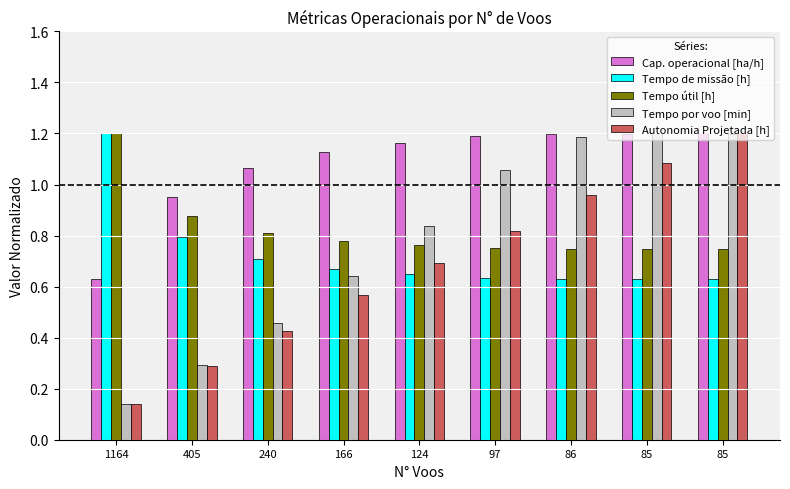

How many series are shown in this chart?

5